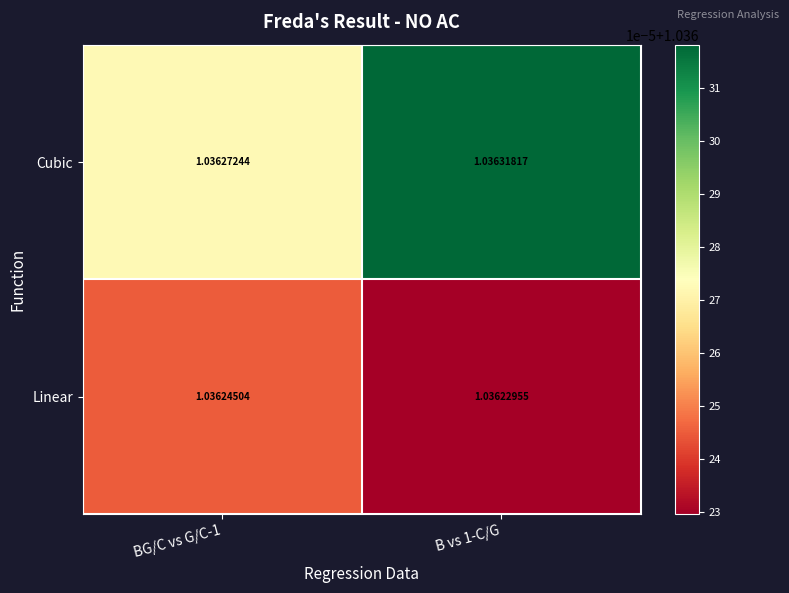

Rank the series at BG/C vs G/C-1 from lowest to highest value.

Linear, Cubic